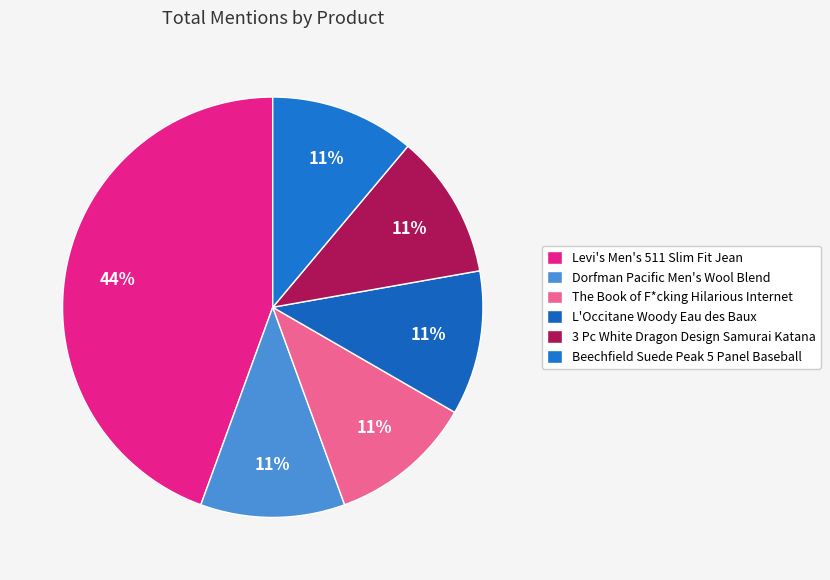

How many segments does this pie chart have?

6